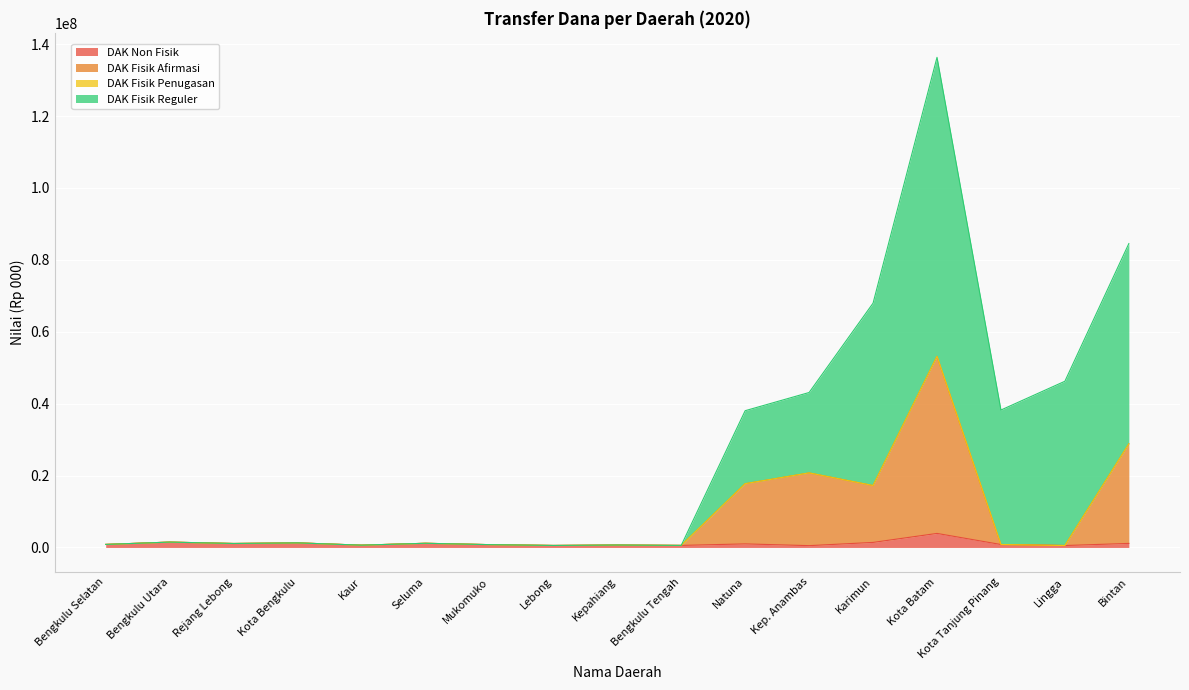

At which label does DAK Non Fisik first exceed 844076?

Bengkulu Utara